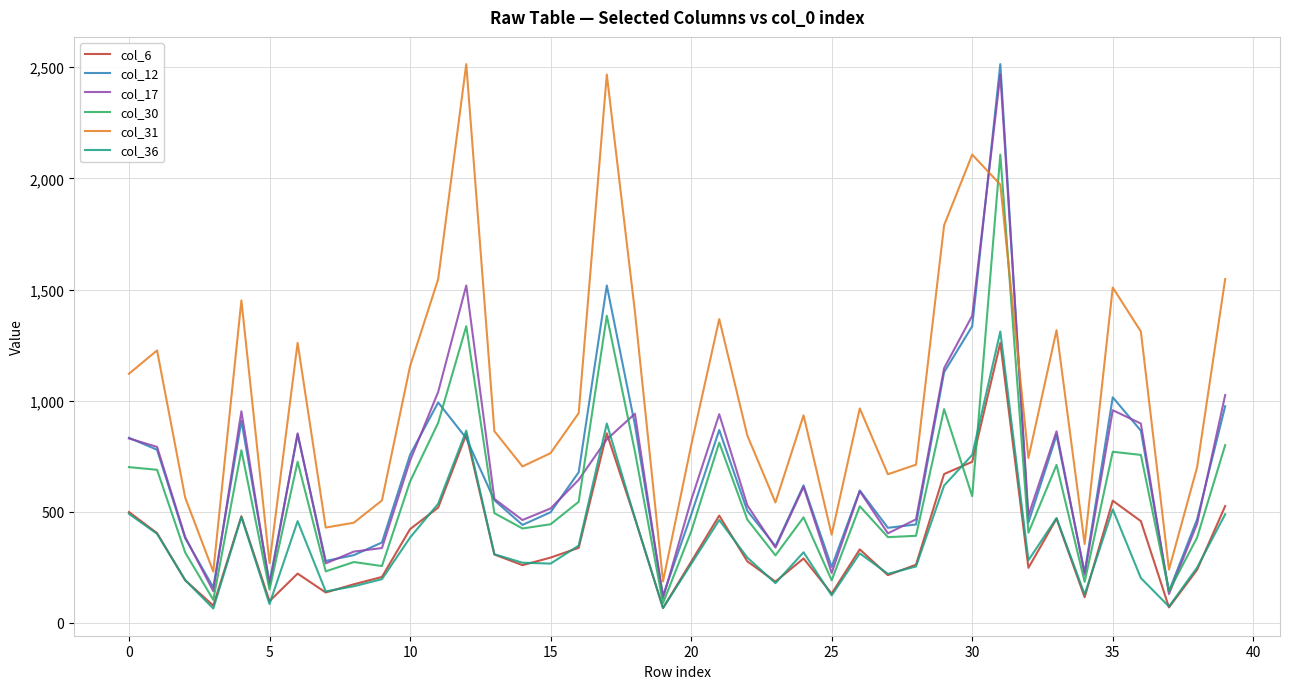

True or false: col_6 and col_31 intersect in this chart.

False